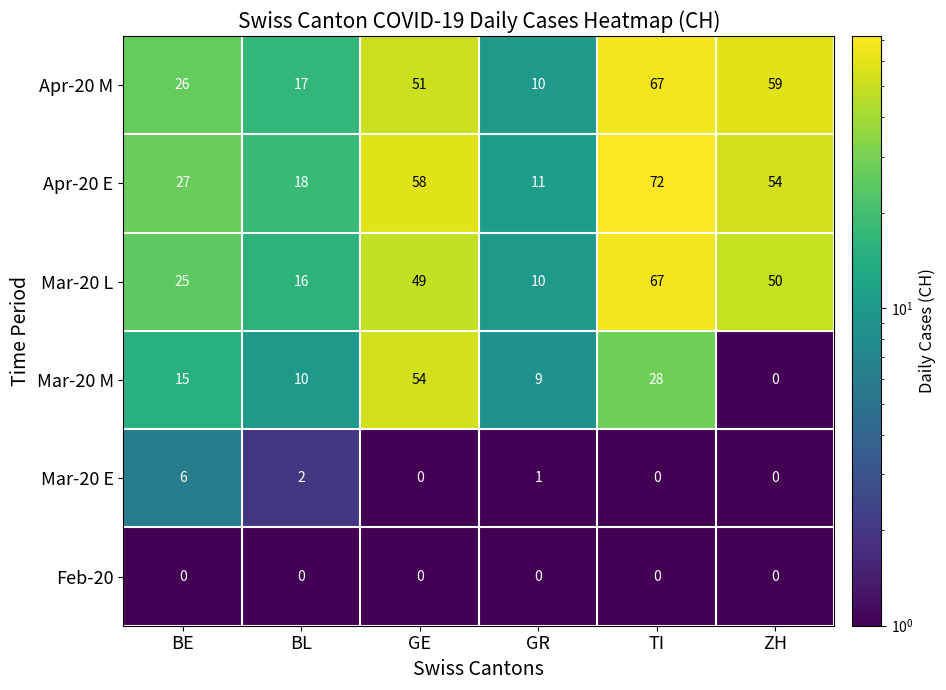

What is the total value across all series at BE?

99